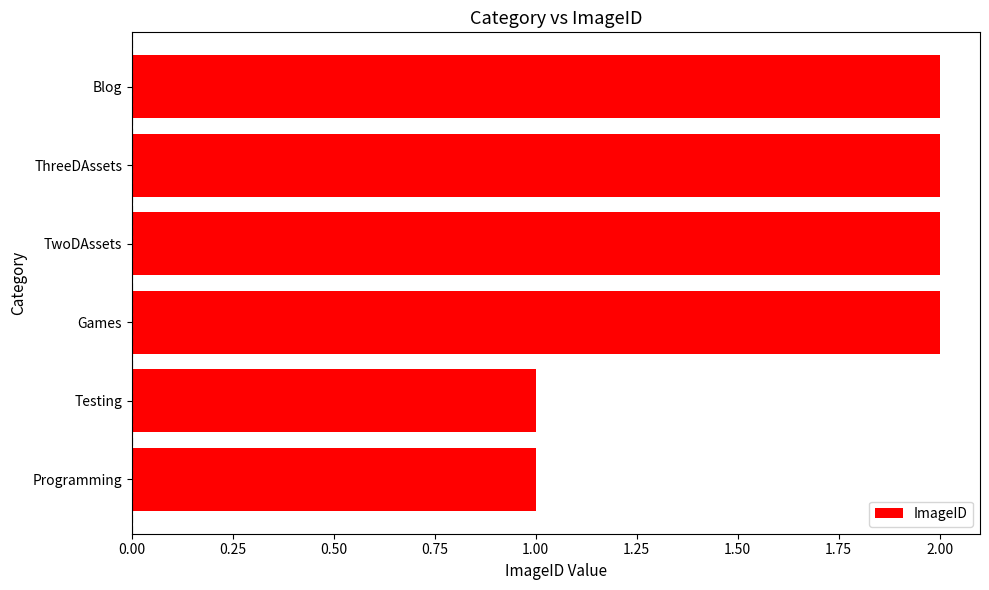

What is the sum of the values at TwoDAssets and Programming?

3